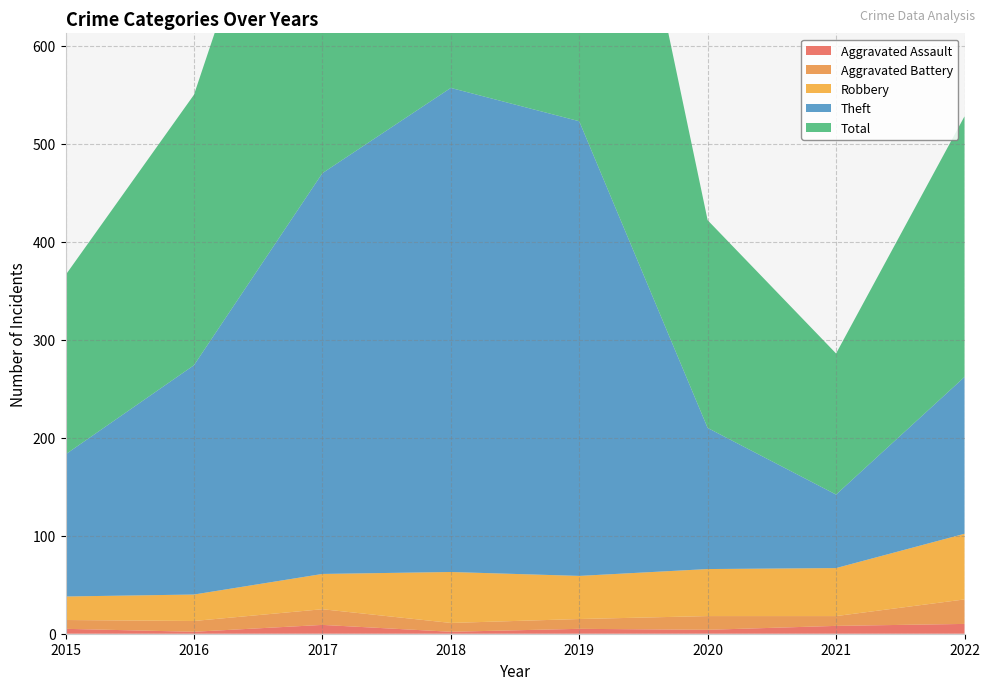

Reading left to right, extract all data points from this chart.

Aggravated Assault: 5	2	9	2	5	4	8	10
Aggravated Battery: 9	11	16	9	10	14	10	25
Robbery: 24	27	36	52	44	48	49	67
Theft: 145	234	409	494	464	144	75	160
Total: 183	276	471	557	523	212	144	266